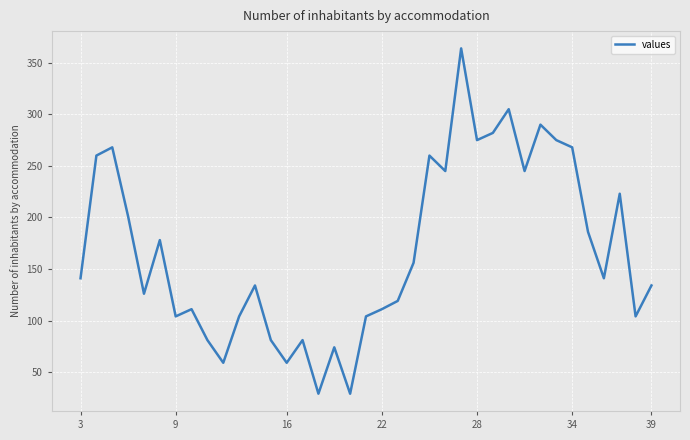

What is the greatest value displayed?

364